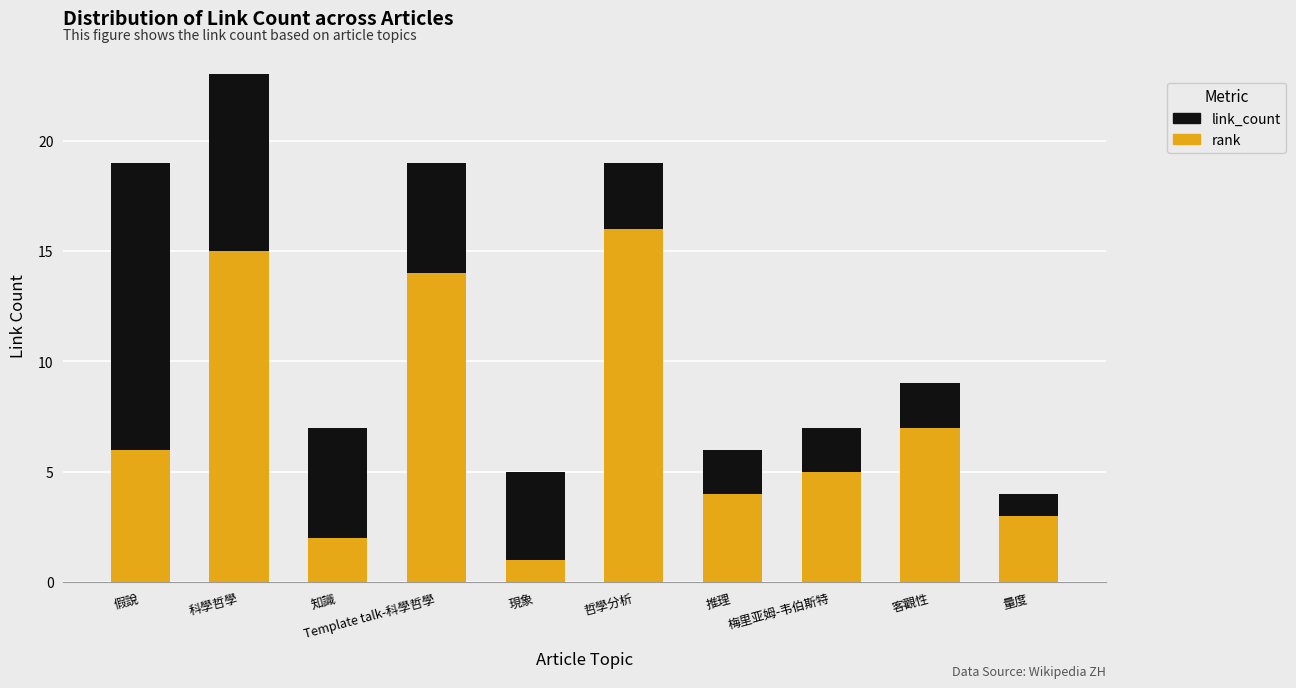

Rank the categories by rank value from highest to lowest.

哲學分析, 科學哲學, Template talk-科學哲學, 客觀性, 假說, 梅里亚姆-韦伯斯特, 推理, 量度, 知識, 現象